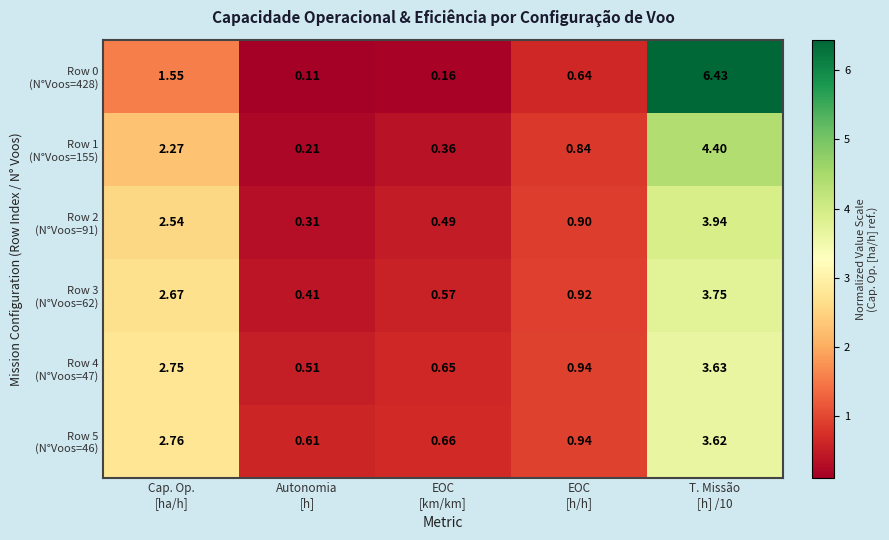

Which series changed the most between EOC [km/km] and EOC [h/h]?

Row 0 (N°Voos=428)